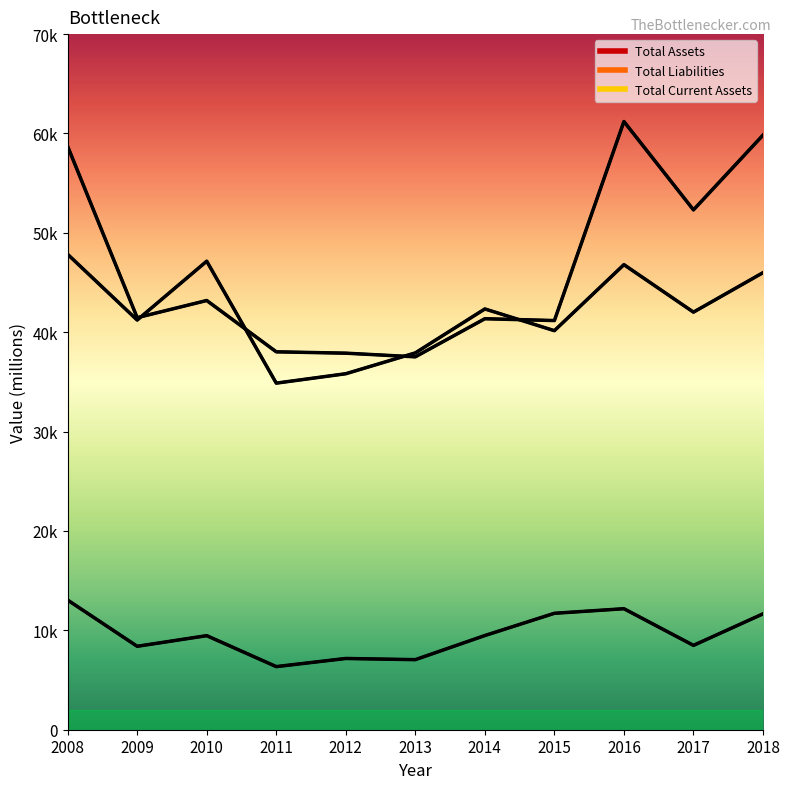

What is the total value across all series at 2015?

93048